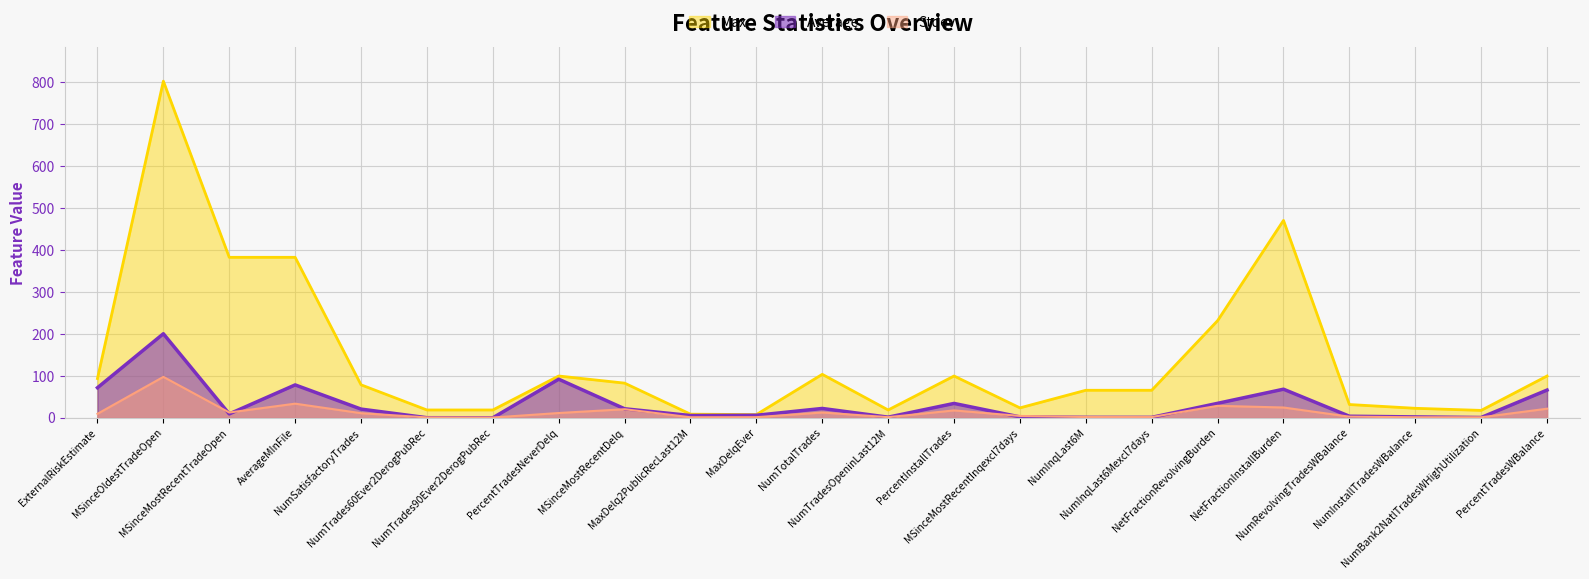

Where do Stdev and Average first cross each other?

MSinceOldestTradeOpen and MSinceMostRecentTradeOpen